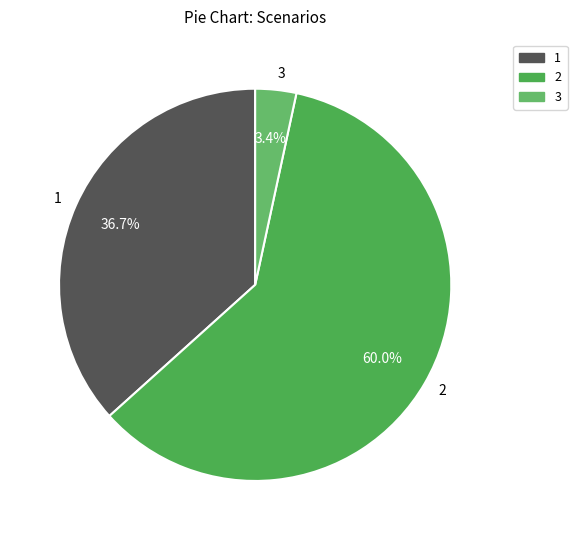

What portion of the pie excludes 3?

96.6%